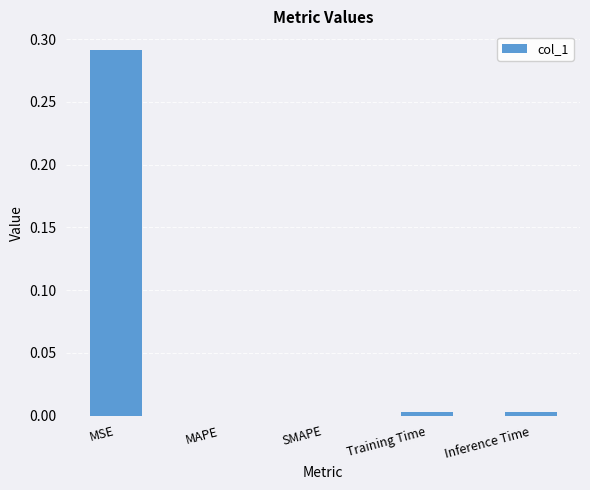

True or false: the data shows 0.0 at Training Time.

True